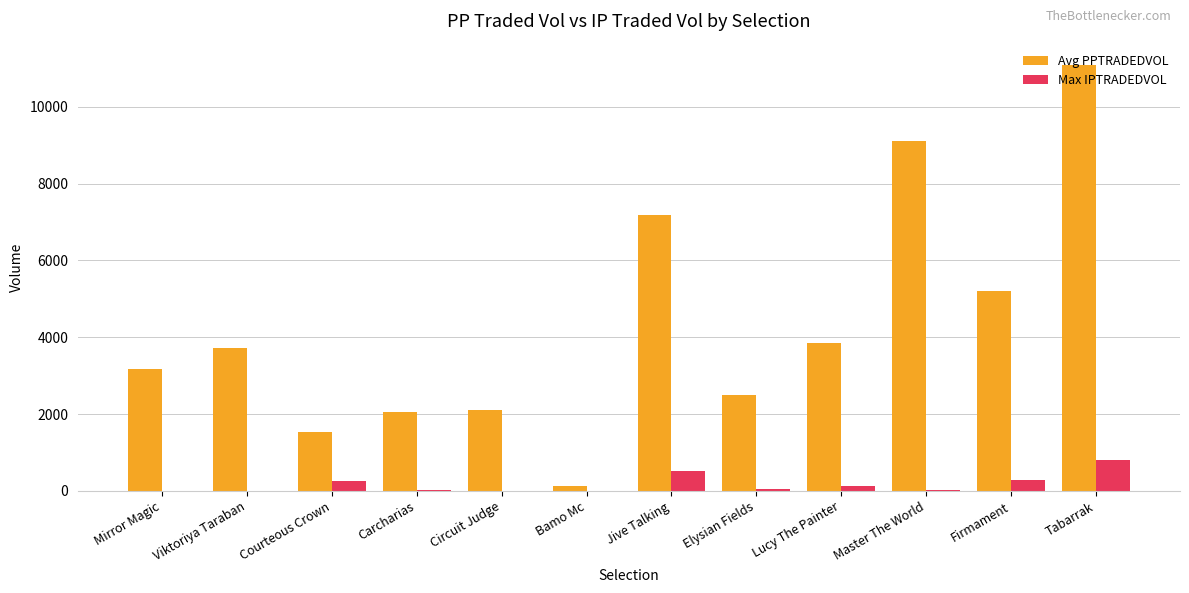

Is the value of Max IPTRADEDVOL at Firmament greater than the value of Avg PPTRADEDVOL at Firmament?

No